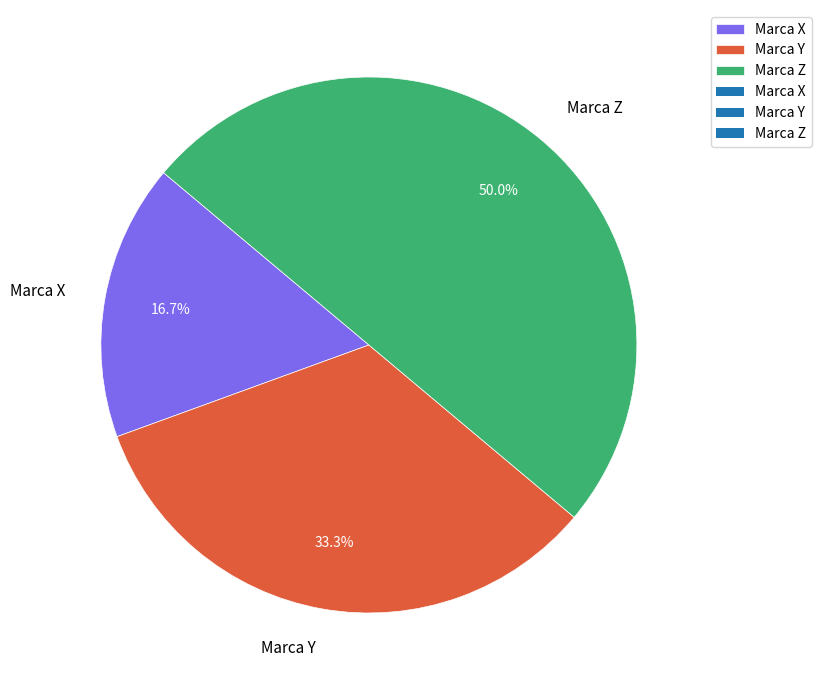

How many slices are in this pie chart?

3